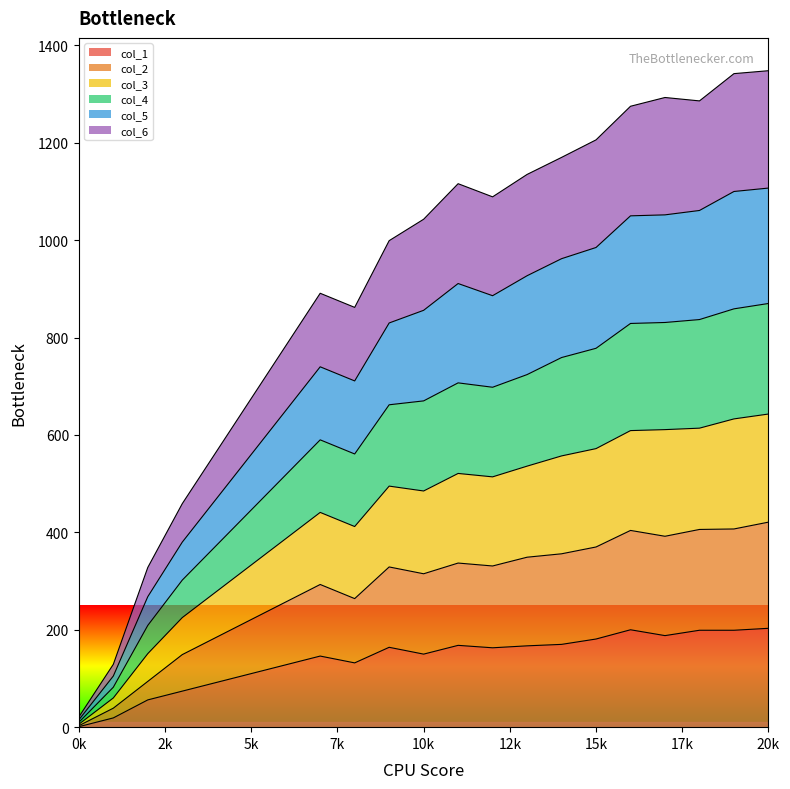

What is the difference between the highest and lowest values at 14?

1000